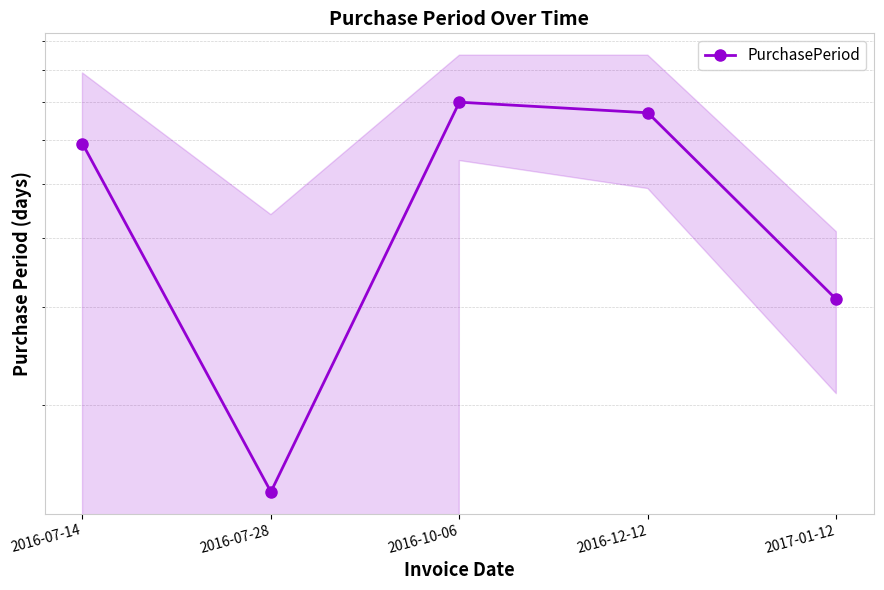

Which has a higher value, 2017-01-12 or 2016-07-28?

2017-01-12